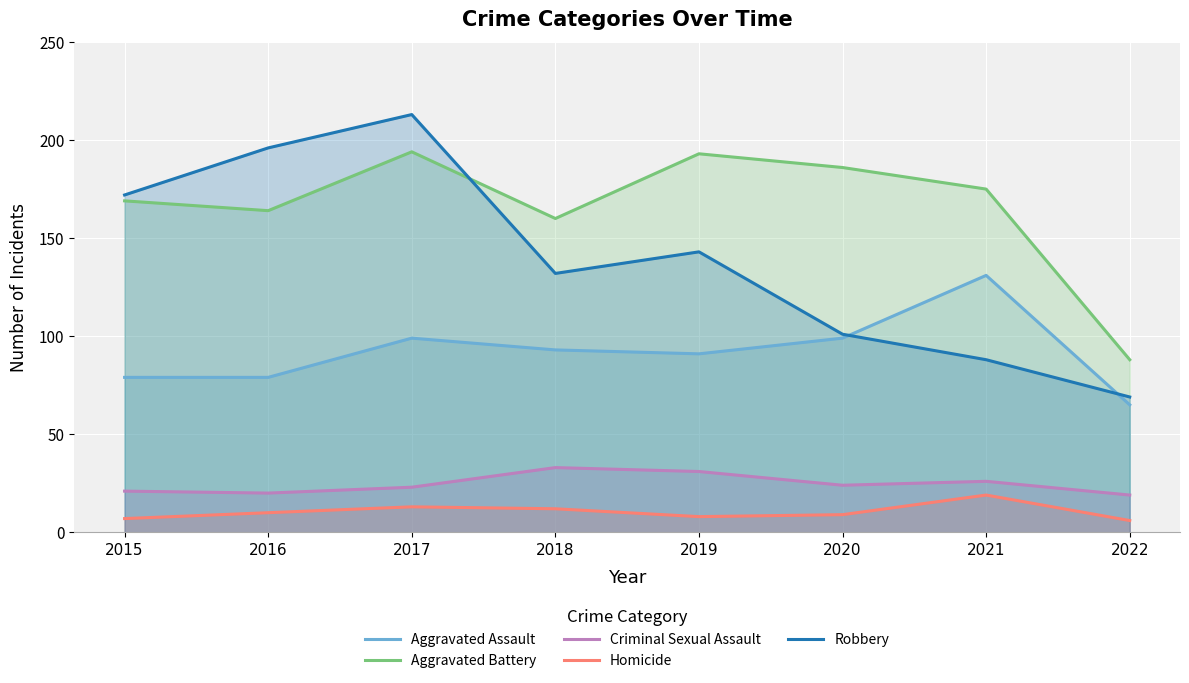

How many data points in Aggravated Assault are less than 93?

4